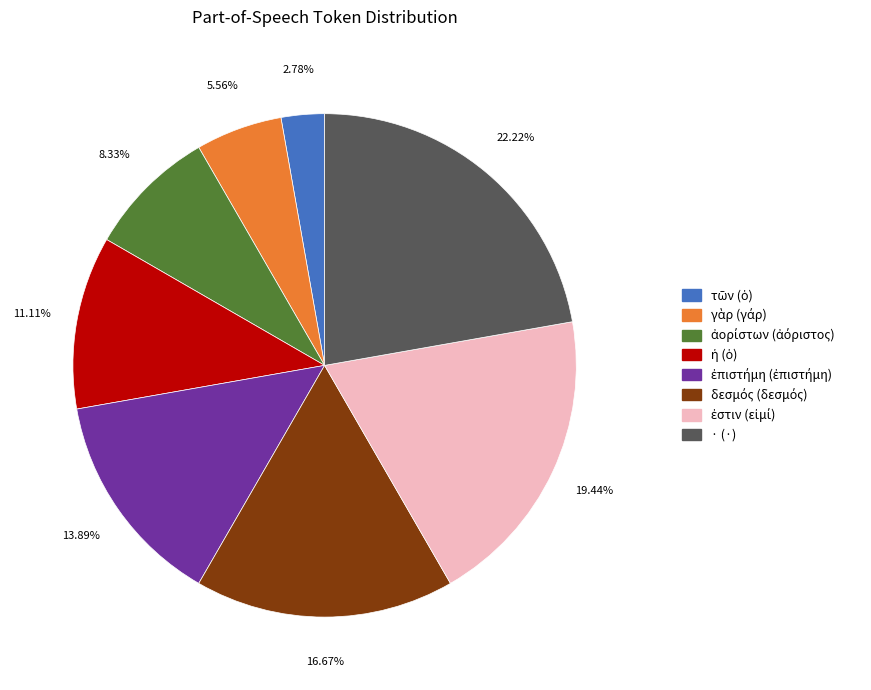

What is the largest slice in the pie chart?

· (·)